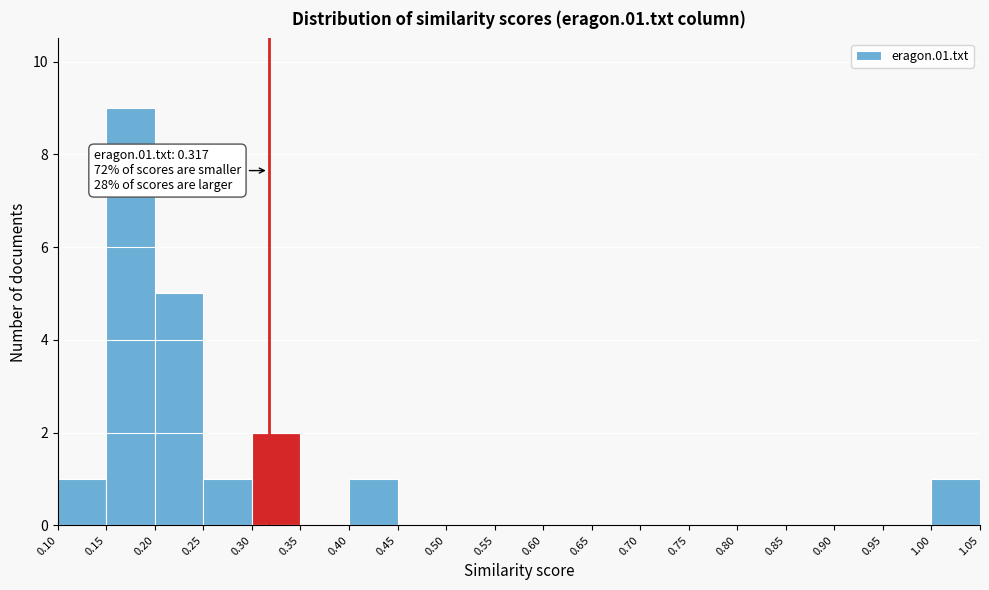

Which range on the x-axis has the tallest bar?

0.15 to 0.20